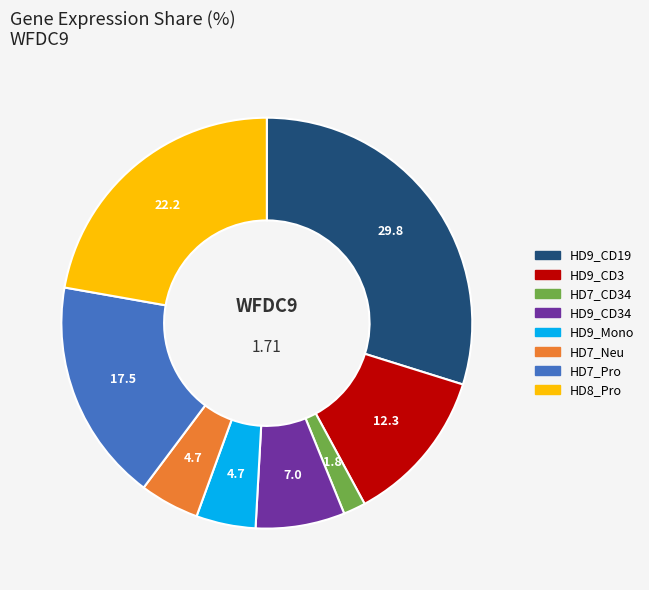

Does any single category account for the majority?

No